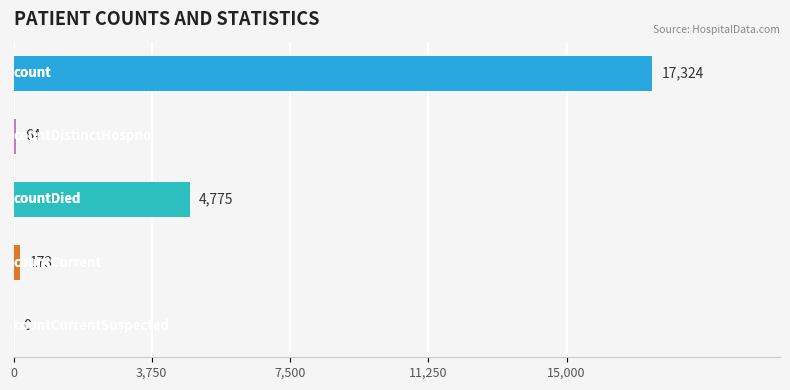

What is the sum of all values?

22336